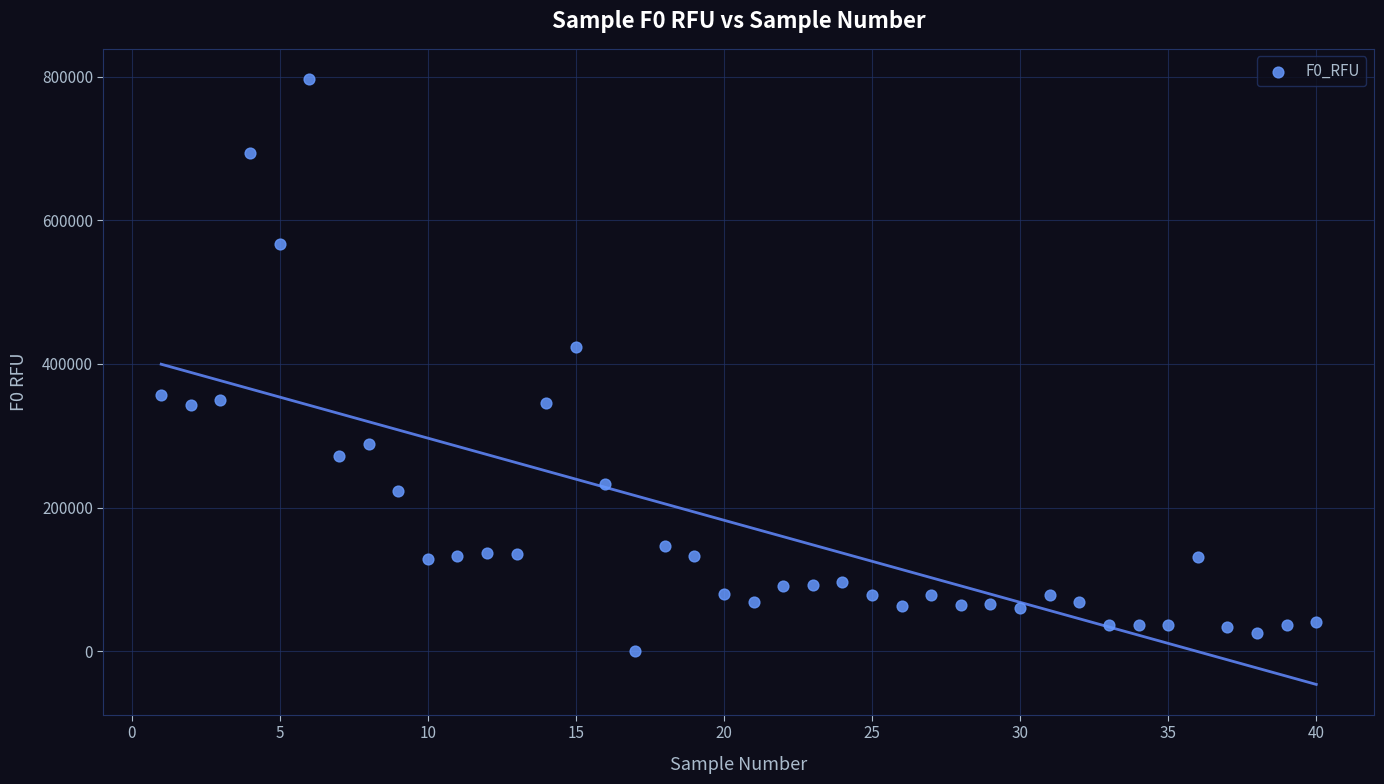

What is the range of Y values (max minus min)?

795650.0